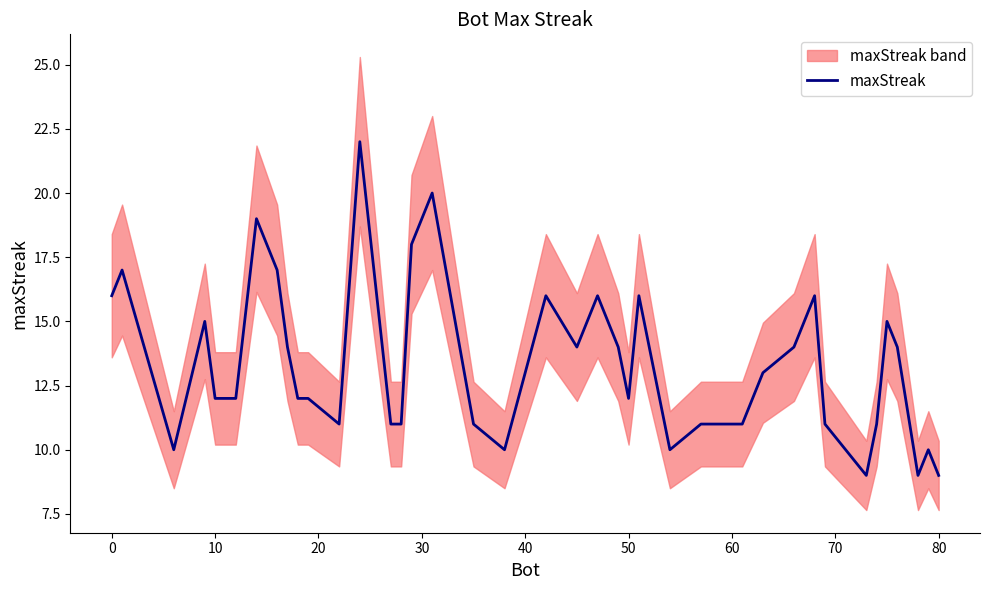

What is the minimum value shown in the chart?

9